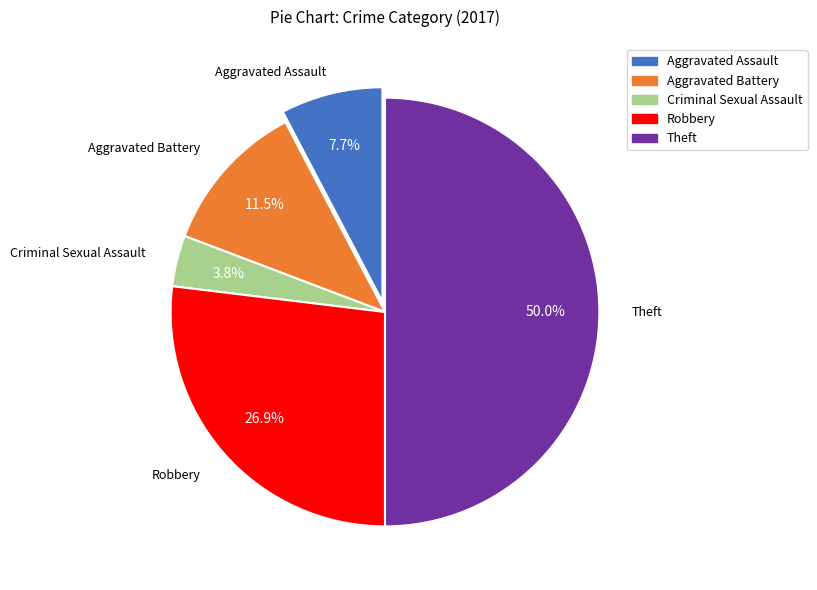

To the nearest percent, what is the average slice percentage?

20%